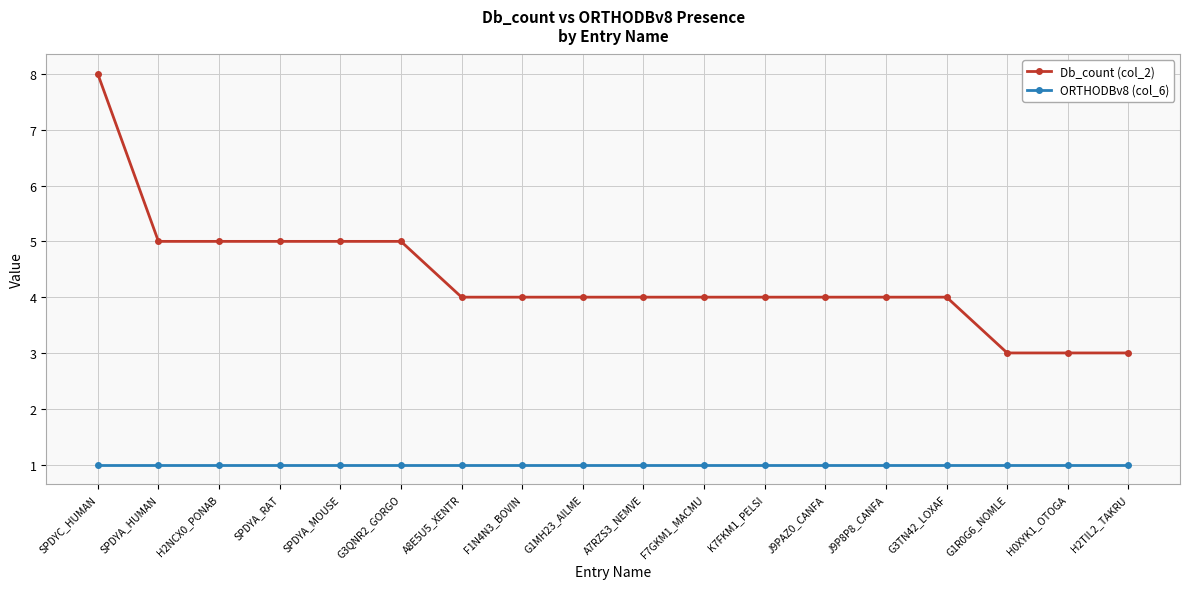

True or false: Db_count (col_2) and ORTHODBv8 (col_6) cross at least once.

False